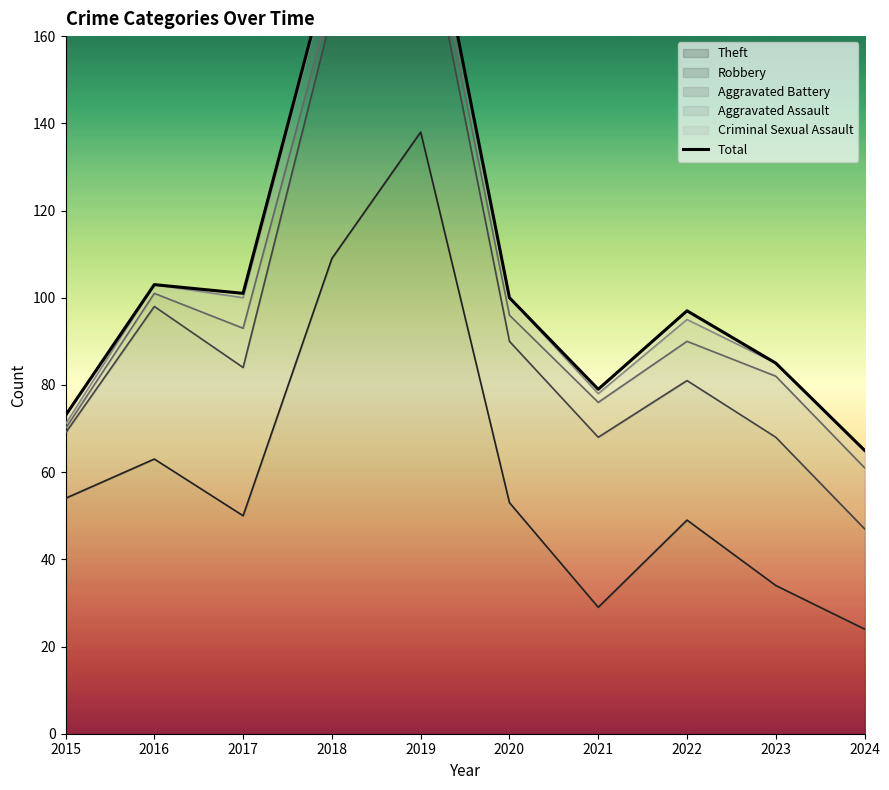

Rank the categories by value from highest to lowest.

2019, 2018, 2016, 2017, 2020, 2022, 2023, 2021, 2015, 2024